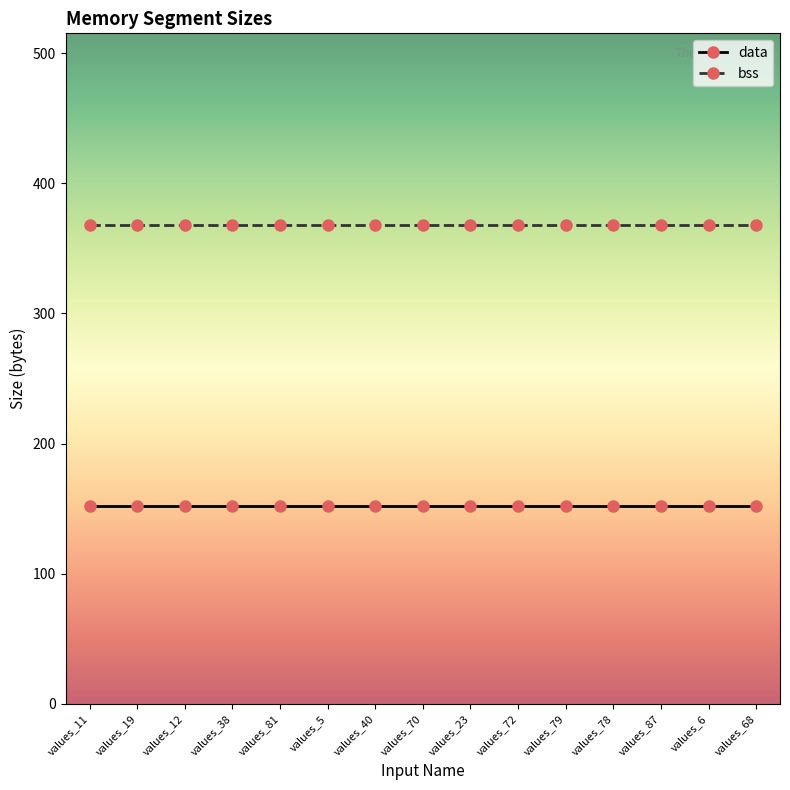

At how many categories does at least one series exceed 168?

15